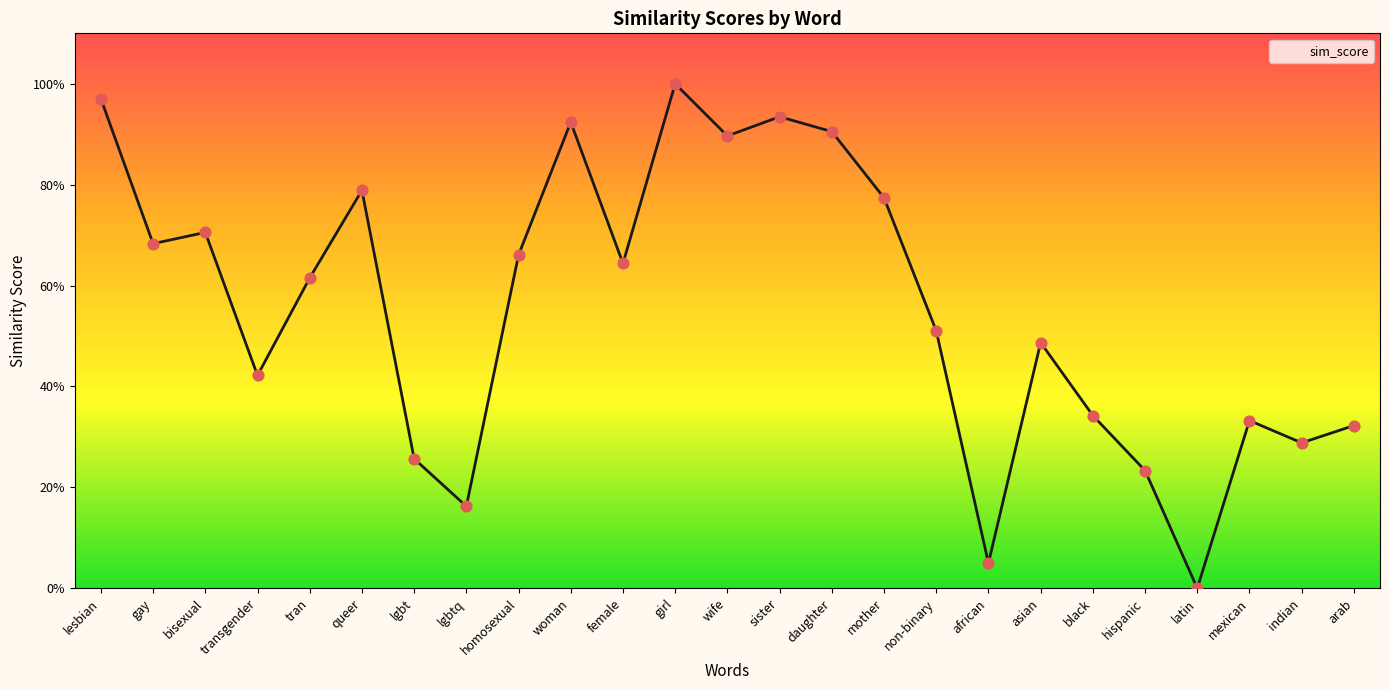

What is the change in value from lesbian to bisexual?

-0.3